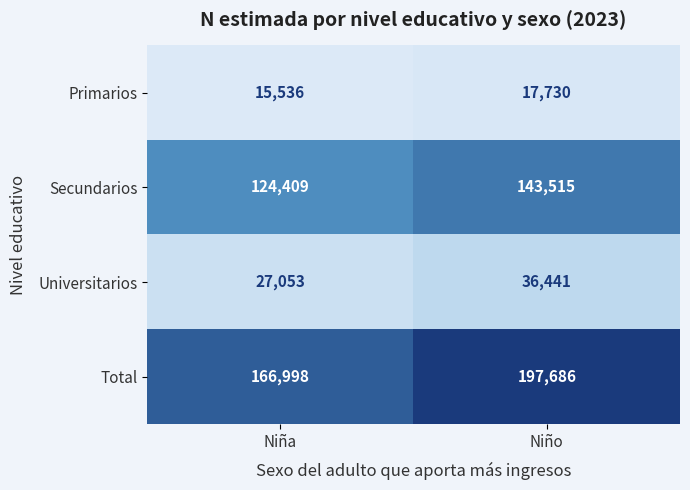

What value does the Total series have at Niña?

166998